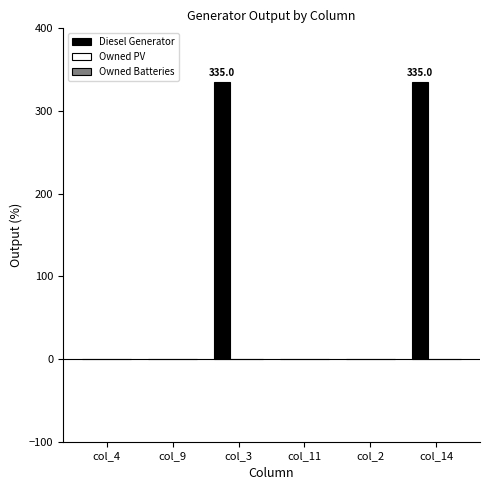

What is the maximum value shown in the chart?

335.0